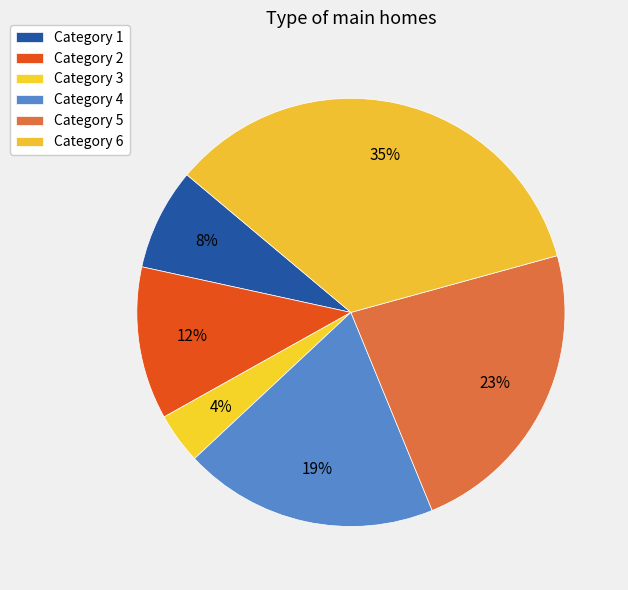

How many segments does this pie chart have?

6